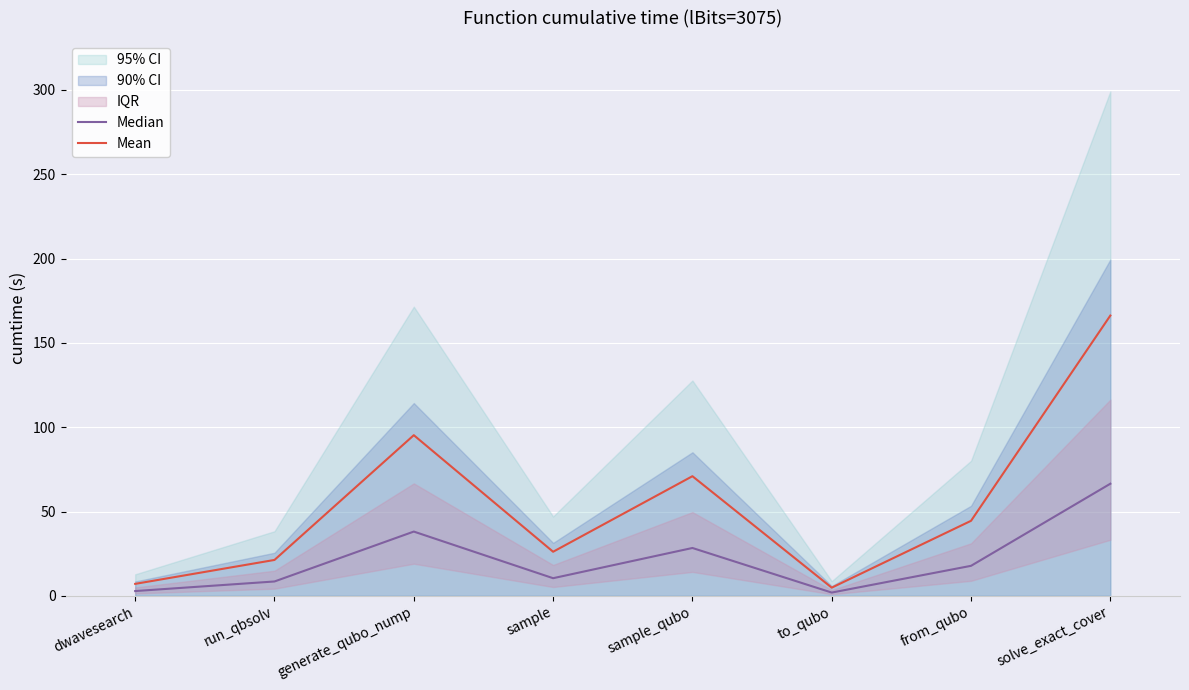

Is it true that Mean equals 44.5 at from_qubo?

True